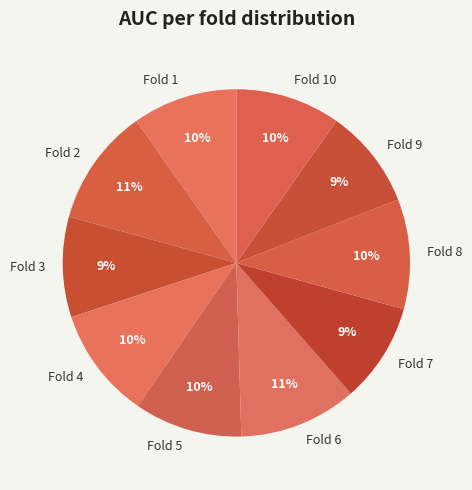

True or false: Fold 8 accounts for 4% of the total.

False